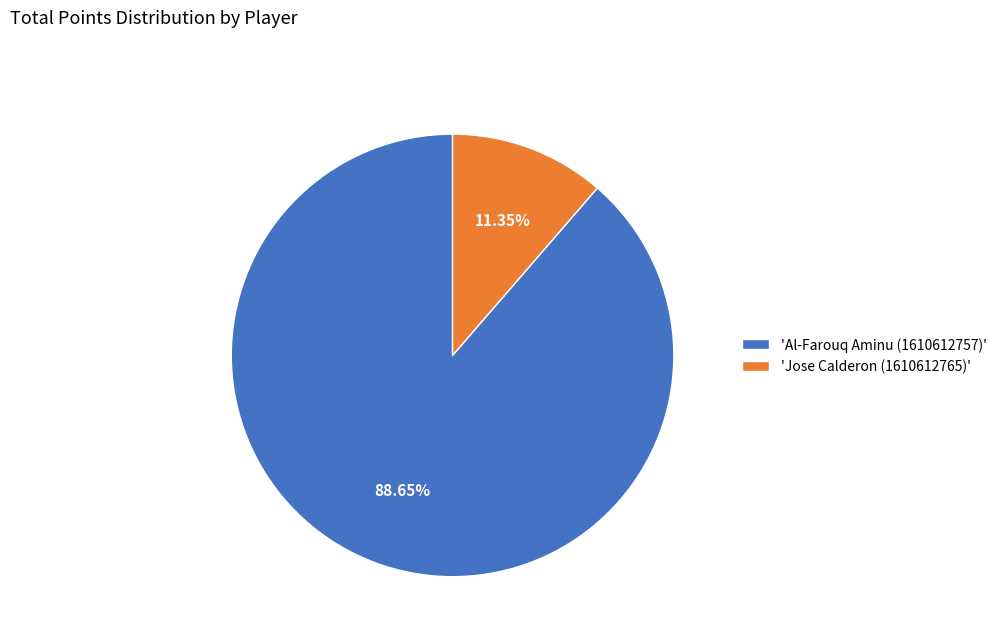

To the nearest percent, what is the average slice percentage?

50%